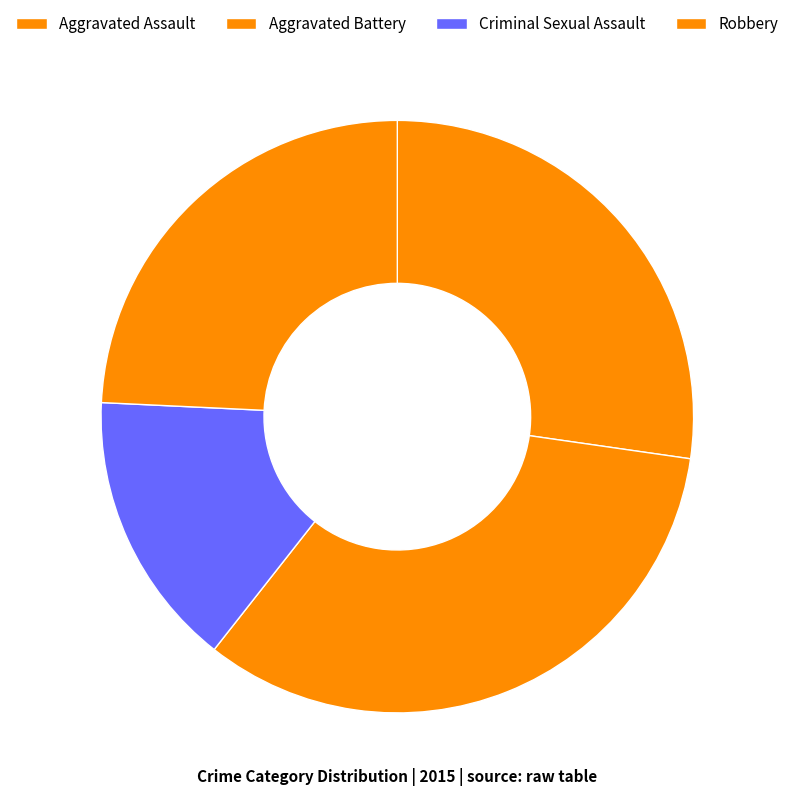

How many segments does this pie chart have?

4